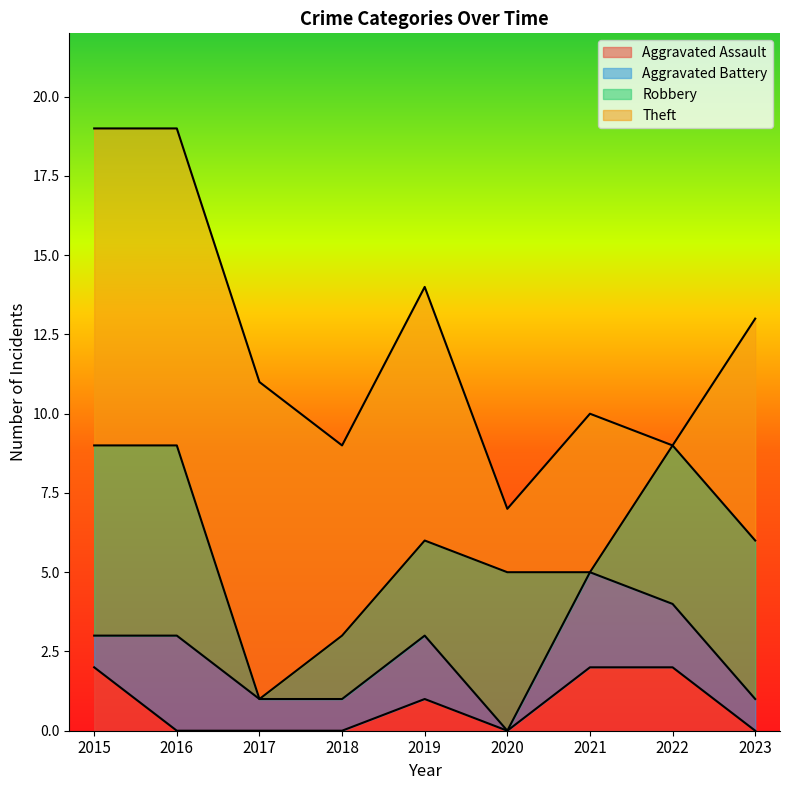

At which category does the chart reach its peak across all series?

2015